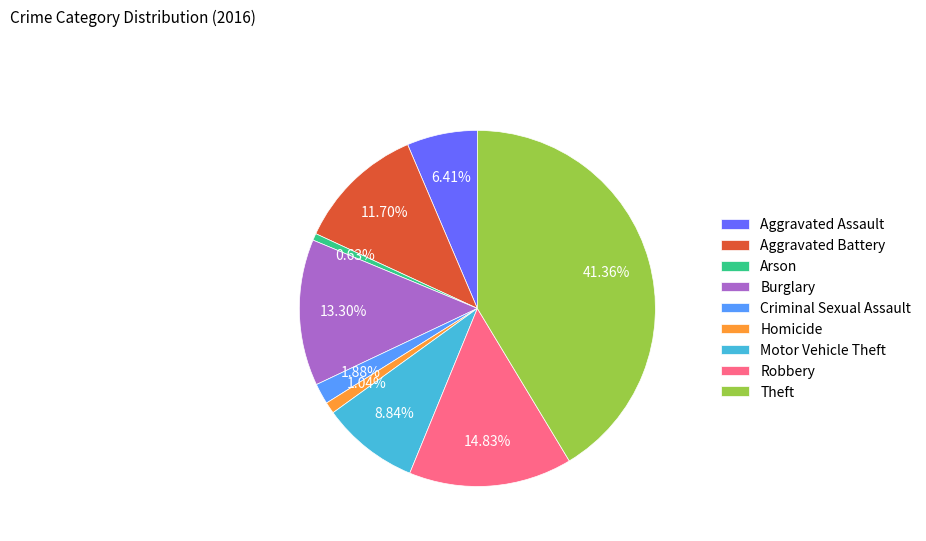

Combined, do Aggravated Assault and Arson account for over 50%?

No